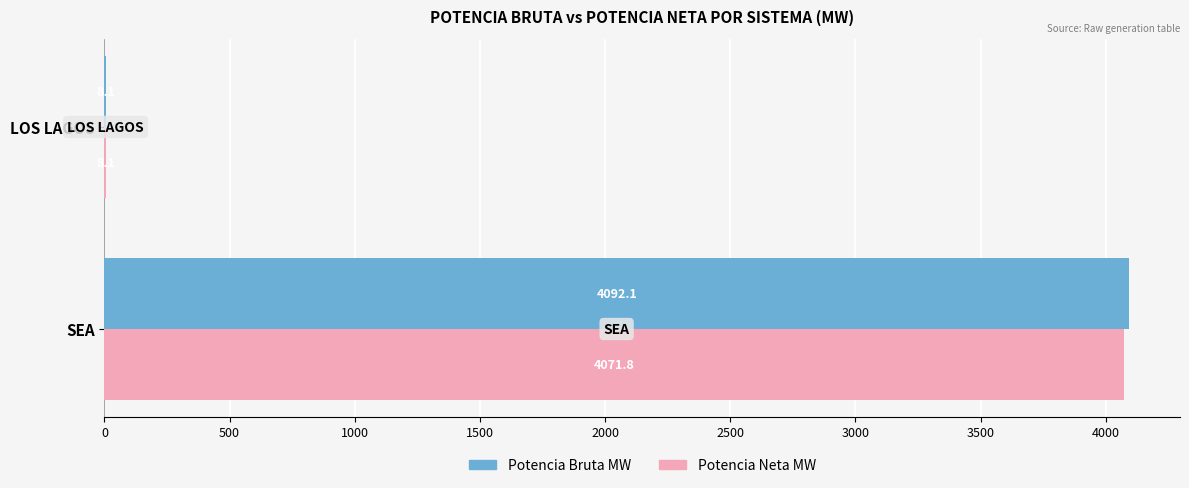

The value of Potencia Neta MW at LOS LAGOS is 8.1. True or false?

True